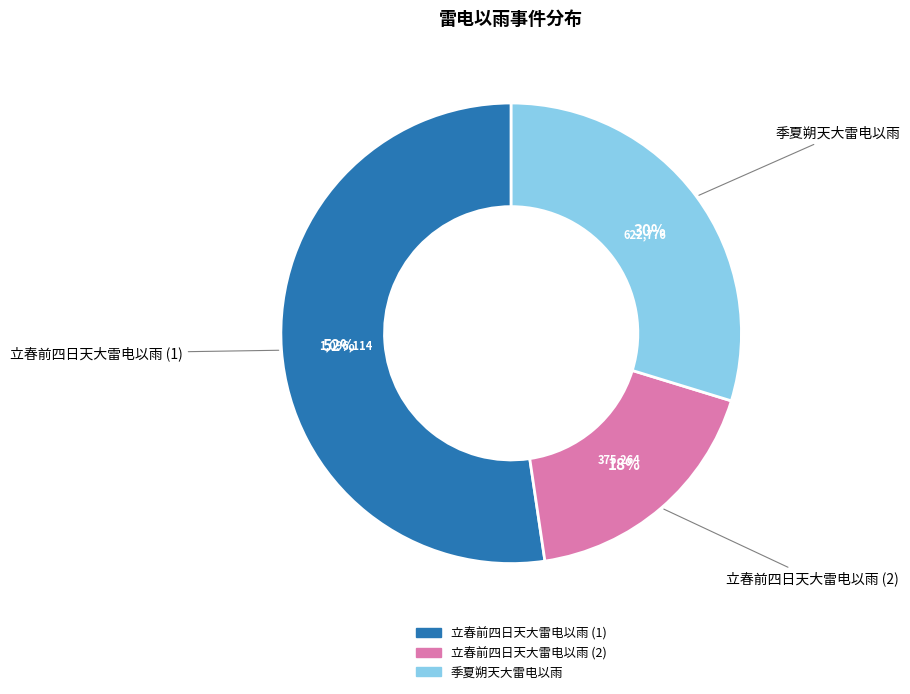

Does any single category account for the majority?

Yes